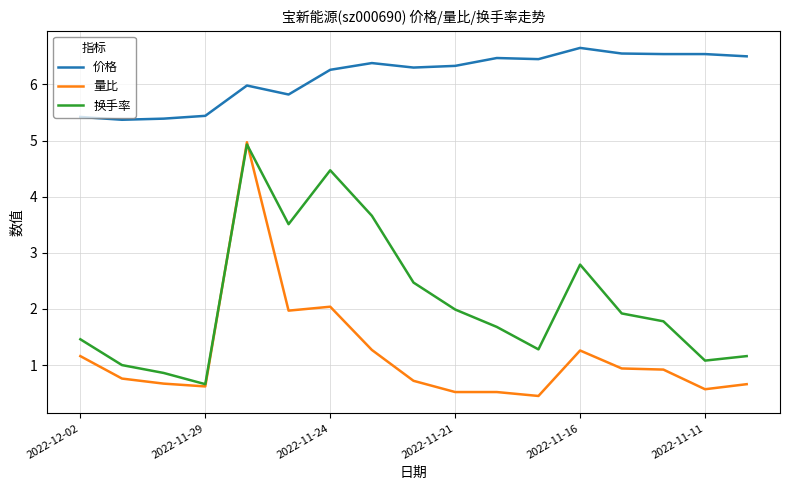

What are all the series names shown in the legend?

价格, 量比, 换手率